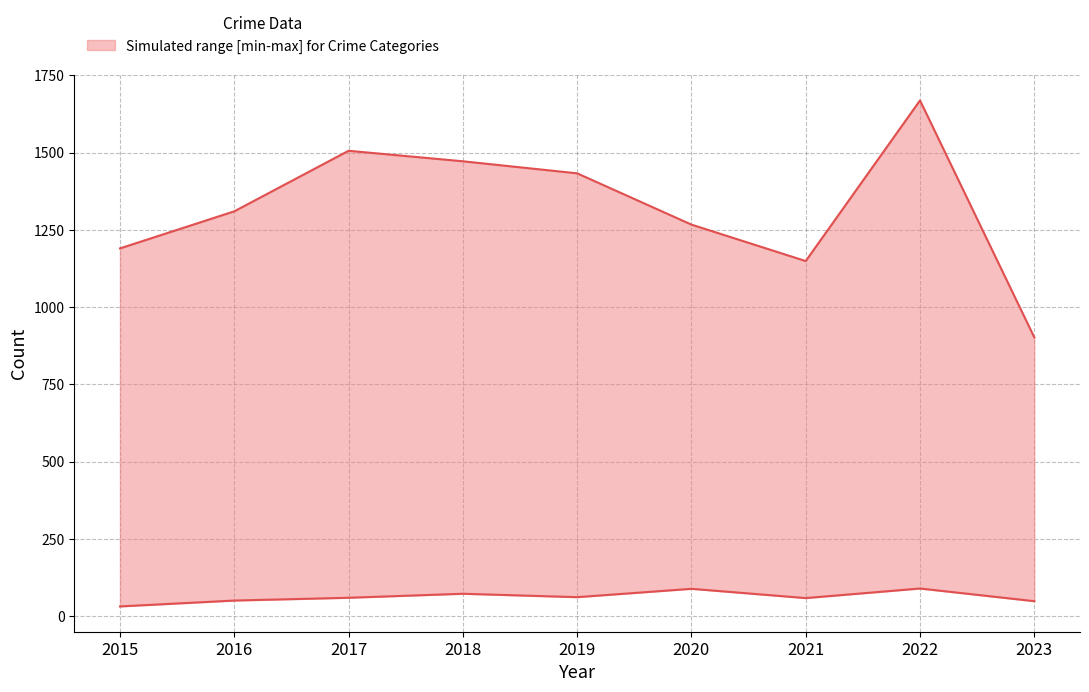

Where is the first local minimum for Aggravated Assault?

2019